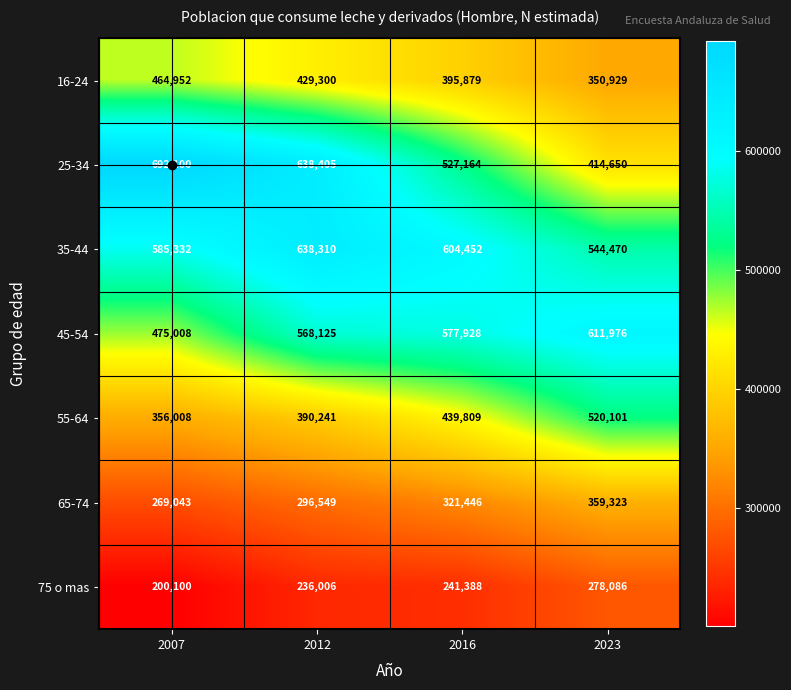

What is the sum of all 35-44 values?

2372564